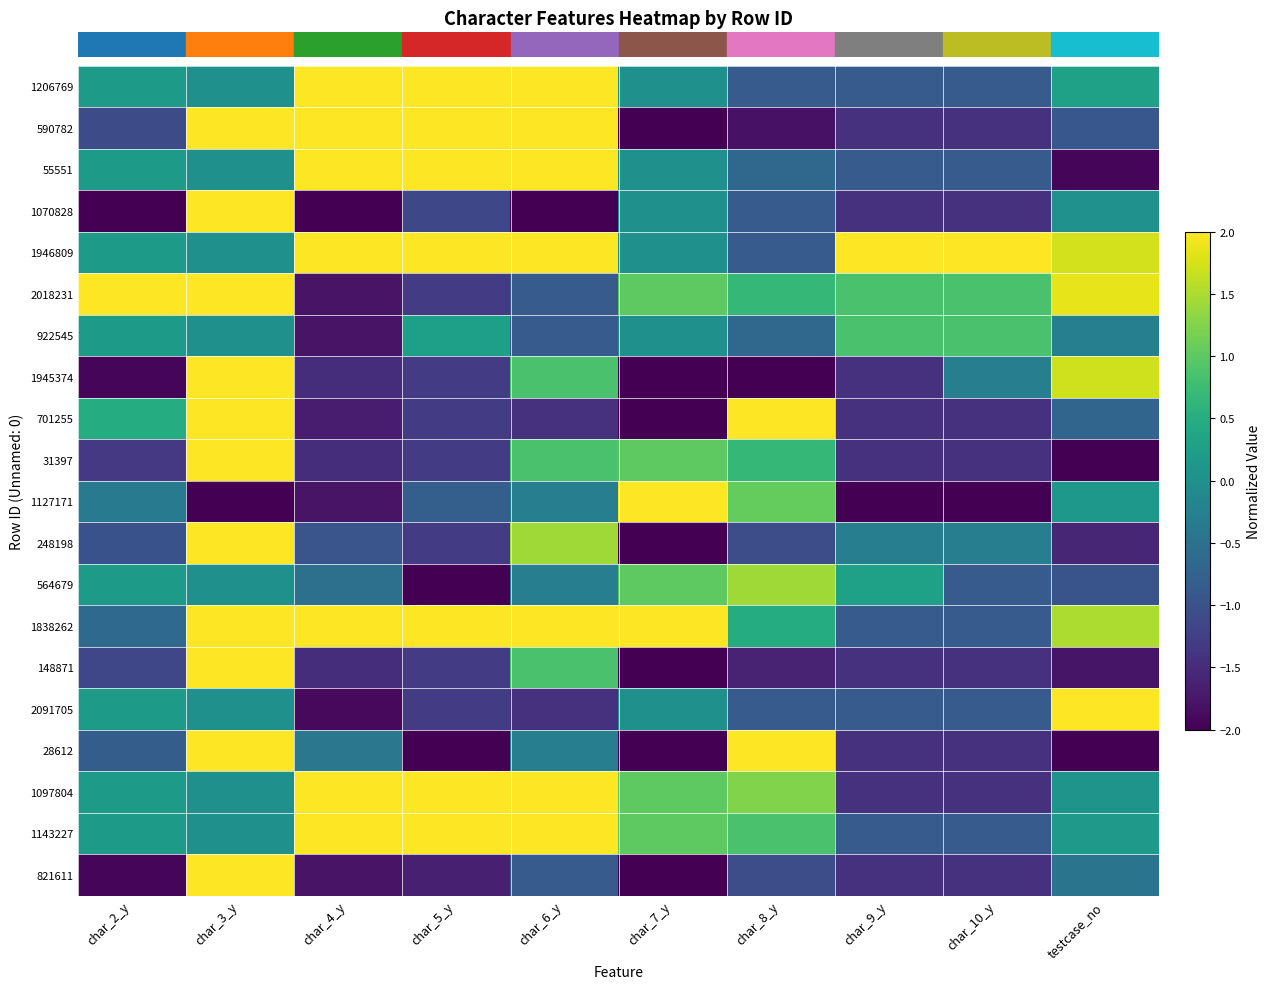

At which category is the sum across all series the highest?

char_3_y